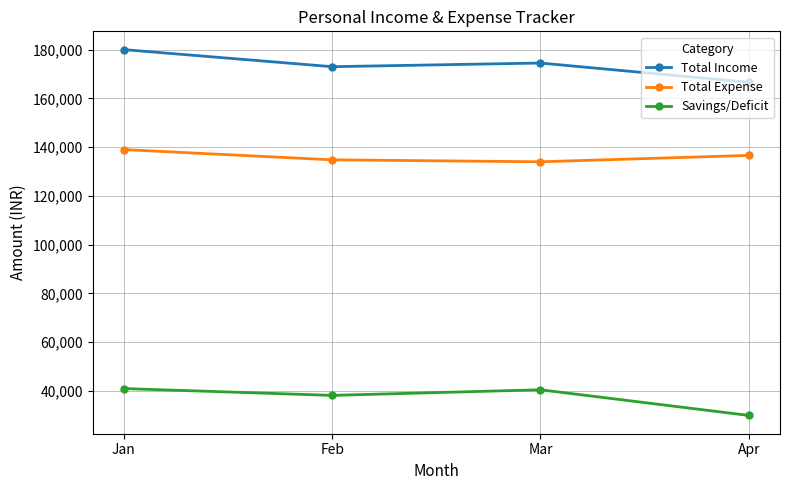

Rank the series by their average value, from highest to lowest.

Total Income, Total Expense, Savings/Deficit